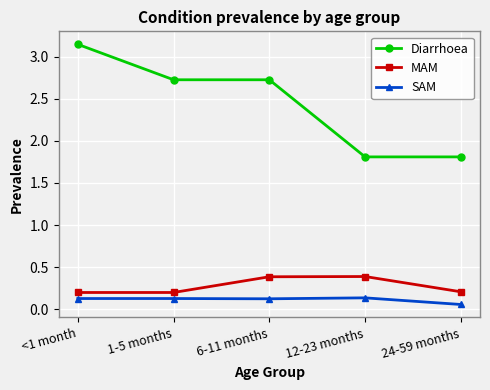

Is this an area chart (filled region under the line)?

No